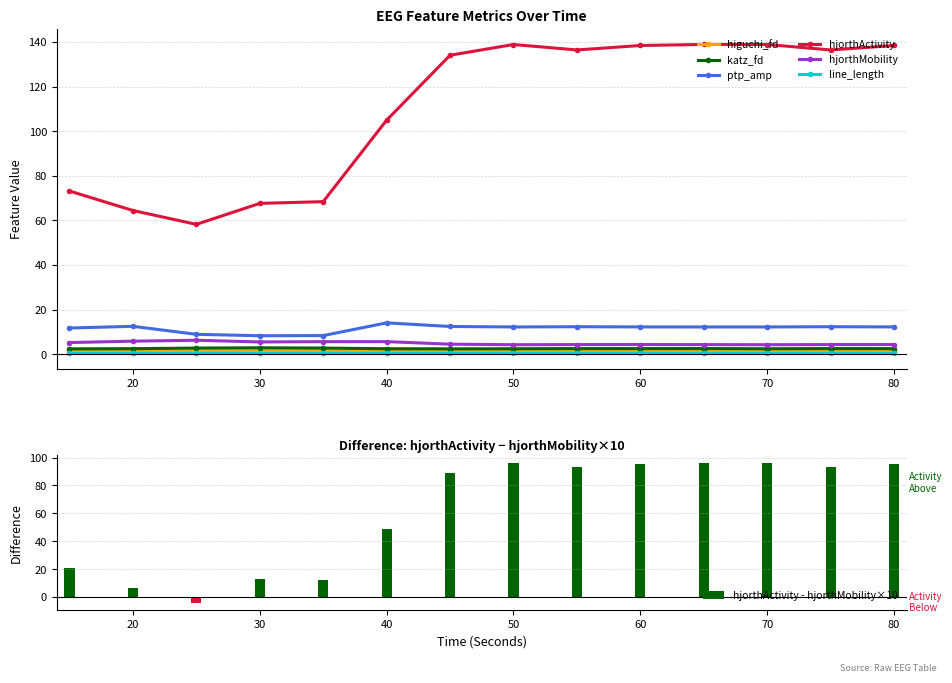

What is the average value of the katz_fd_EEG series?

2.5